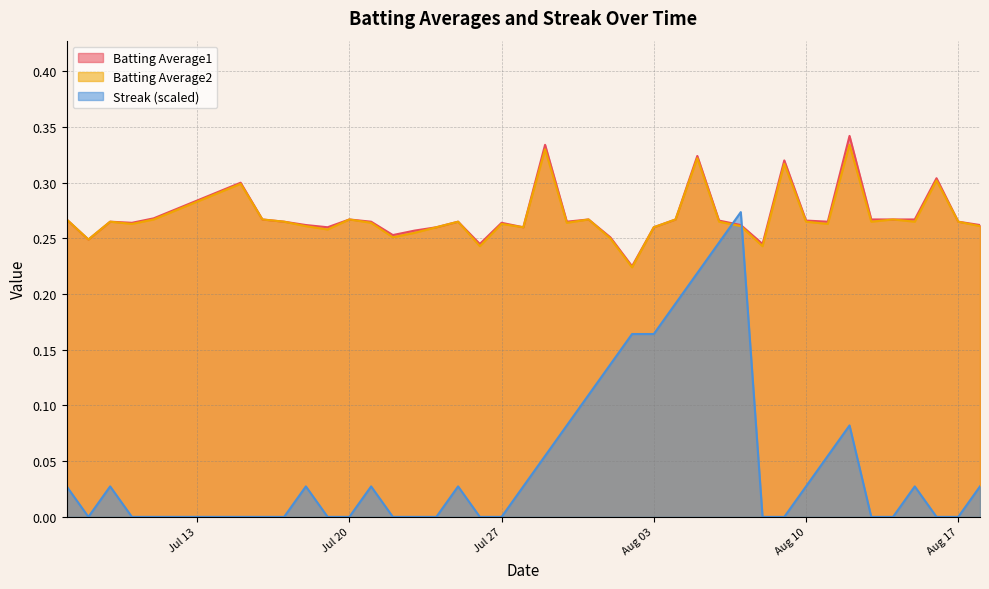

Which series has the widest spread of values?

Streak (scaled)